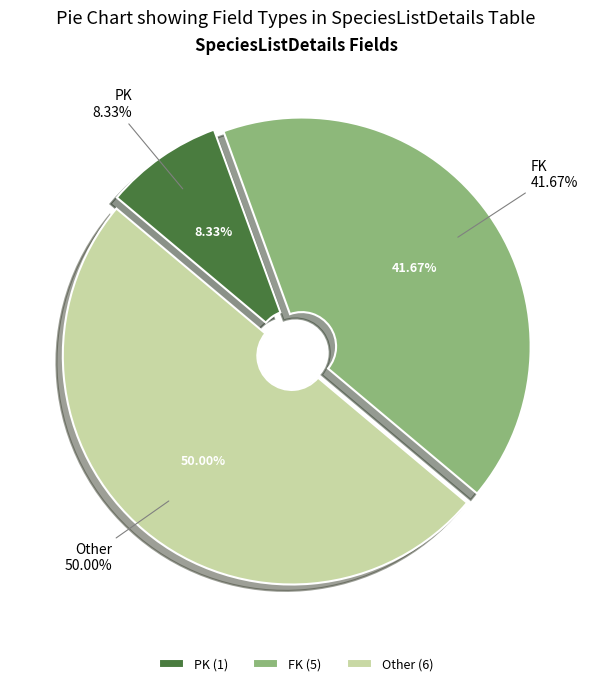

Combined, do Other and FK account for over 50%?

Yes